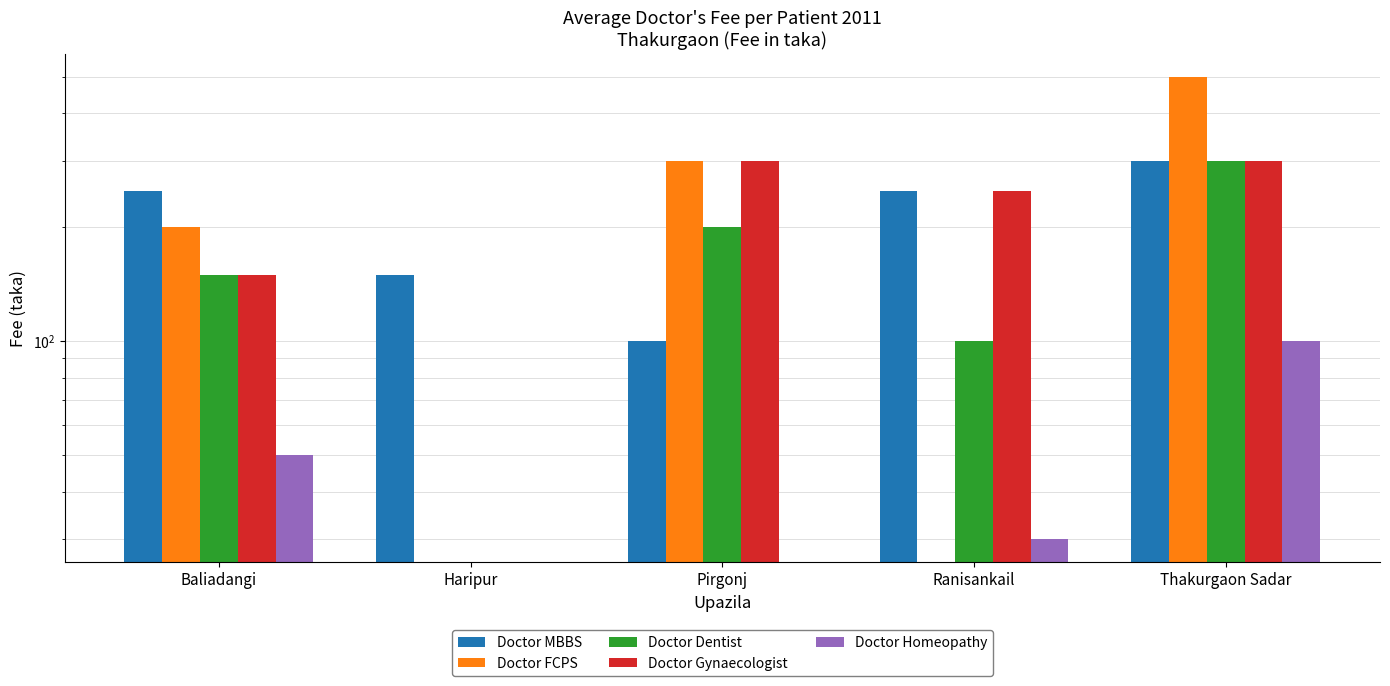

What is the sum of all Doctor Gynaecologist values?

1000